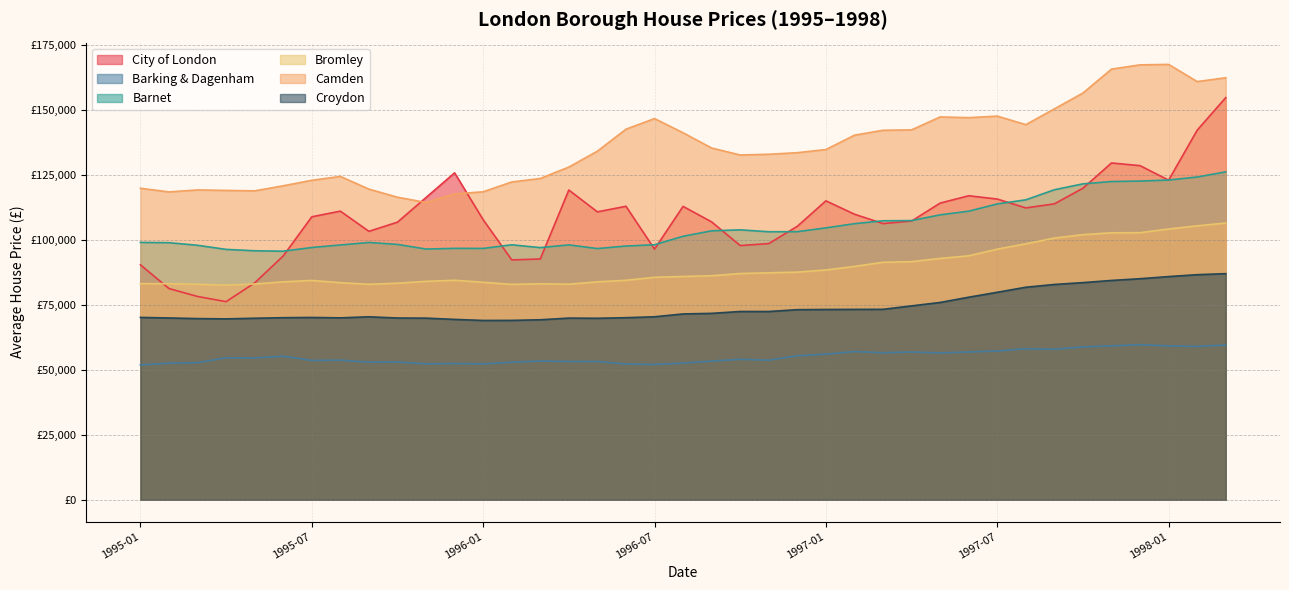

Reading left to right, what are all the values shown in this chart?

City of London: 90347	81213	78168	76172	83392	93757	108801	110976	103215	106737	116219	125700	107686	92232	92578	119091	110700	112850	96372	112804	106836	97742	98506	105145	114942	109803	106193	107173	114062	116891	115624	112216	113772	119790	129496	128468	122883	142096	154623
Barking & Dagenham: 51870	52513	52701	54618	54524	55200	53569	53691	52909	52953	52269	52368	52248	52877	53357	53169	53181	52179	52035	52532	53342	54000	53674	55358	55980	57000	56541	56824	56471	56831	57213	58085	57879	58798	59183	59646	59167	58962	59526
Barnet: 98948	98848	97848	96273	95737	95577	96992	97968	98936	98187	96401	96666	96642	98041	96959	98003	96587	97562	98056	101315	103408	103784	103053	103074	104542	106151	107269	107345	109557	110960	113745	115331	119202	121467	122359	122534	122939	124098	126082
Bromley: 83082	83068	82856	82525	82951	83806	84330	83471	82847	83276	83984	84399	83630	82825	83043	82888	83795	84379	85541	85858	86138	86990	87262	87535	88346	89724	91315	91555	92805	93792	96353	98425	100628	101946	102646	102689	104109	105331	106404
Camden: 119775	118365	119131	118948	118781	120721	122840	124328	119442	116334	114314	117602	118416	122190	123529	127922	134040	142485	146558	141098	135245	132568	132844	133459	134655	140176	142071	142217	147194	146916	147515	144229	150295	156387	165588	167223	167394	160791	162260
Croydon: 70118	69908	69666	69562	69800	70011	70102	69951	70356	69891	69836	69356	68950	68976	69217	69854	69787	70010	70363	71458	71678	72397	72389	73098	73167	73209	73232	74548	75868	77885	79782	81725	82786	83495	84332	84997	85818	86550	86941